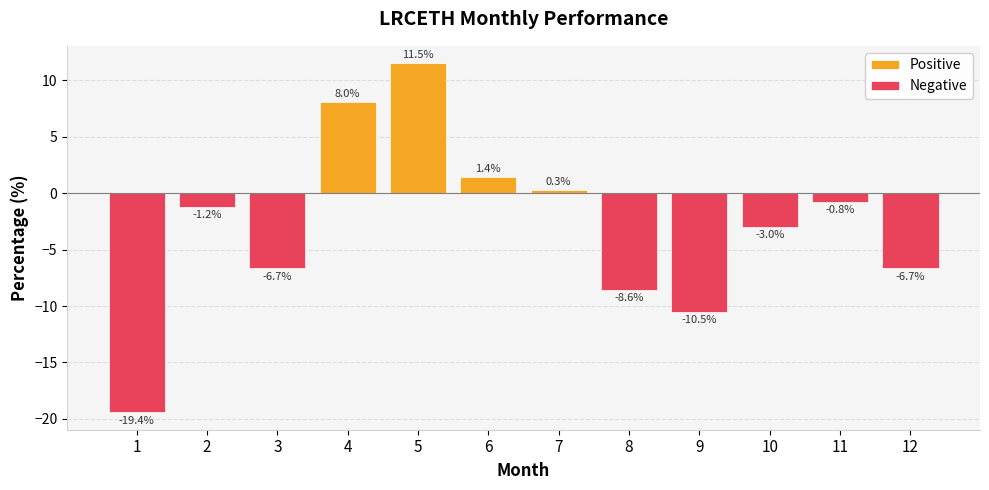

Between 5 and 10, which series saw the biggest shift?

Positive